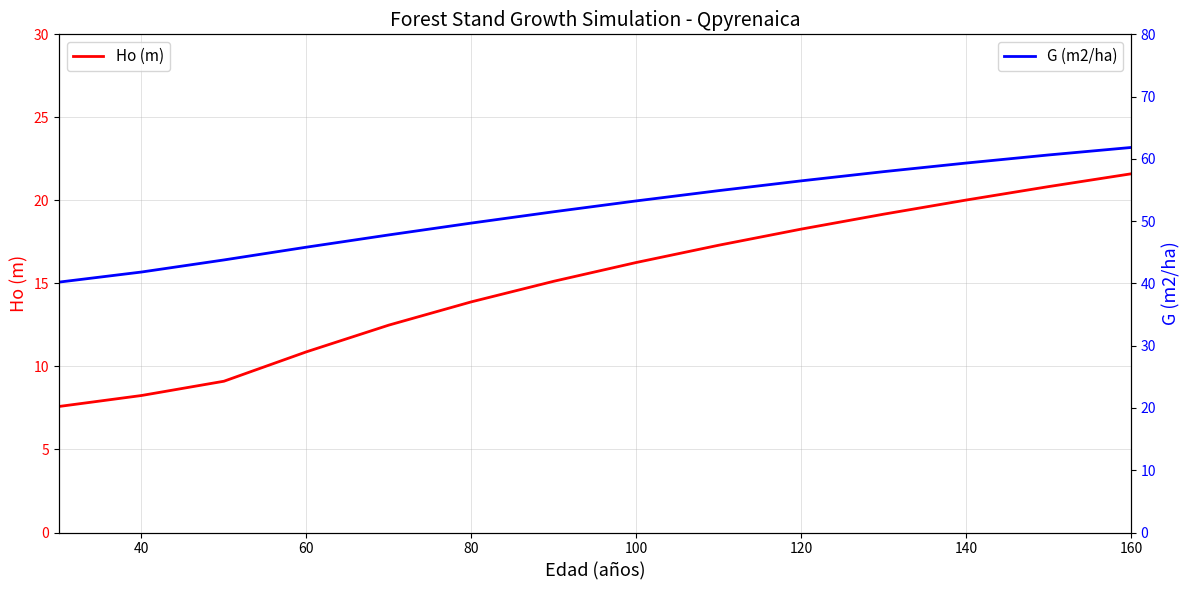

At which label does Ho (m) reach its peak?

160